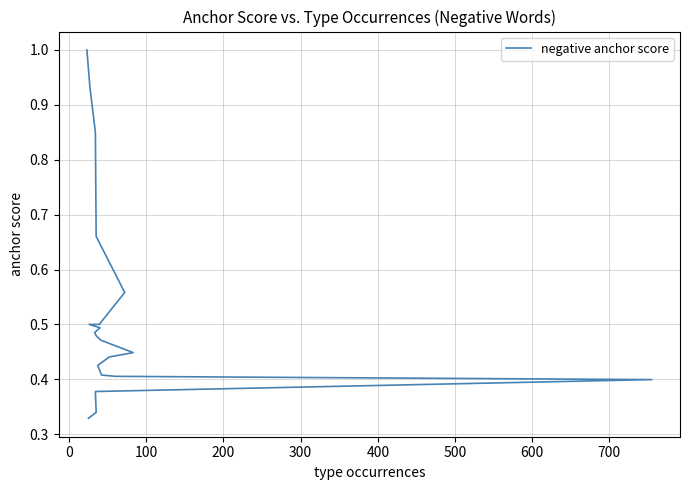

What is the difference between the second highest and second lowest values?

0.6